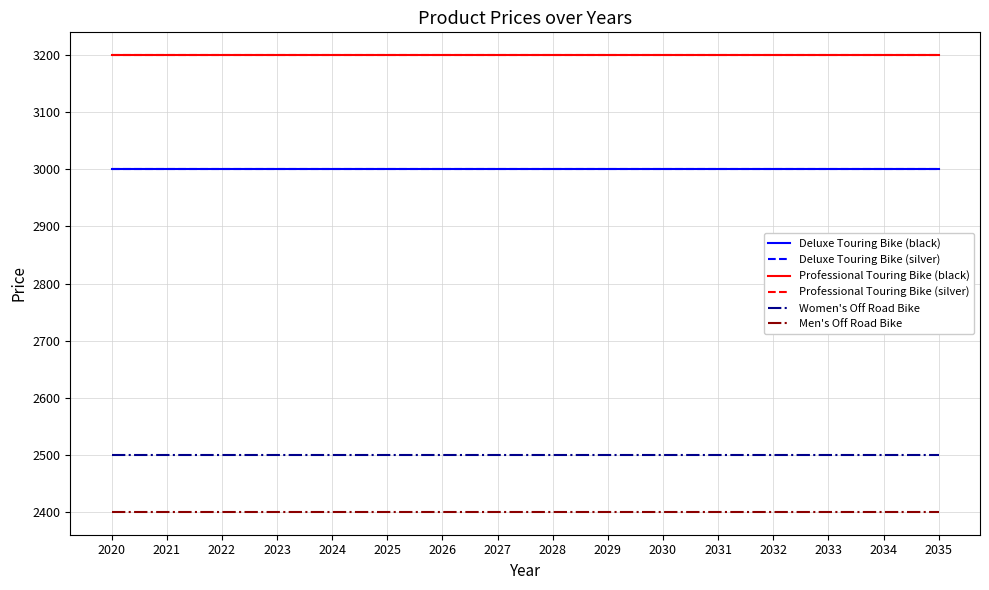

Rank the categories by Deluxe Touring Bike (black) value from lowest to highest.

2020, 2021, 2022, 2023, 2024, 2025, 2026, 2027, 2028, 2029, 2030, 2031, 2032, 2033, 2034, 2035